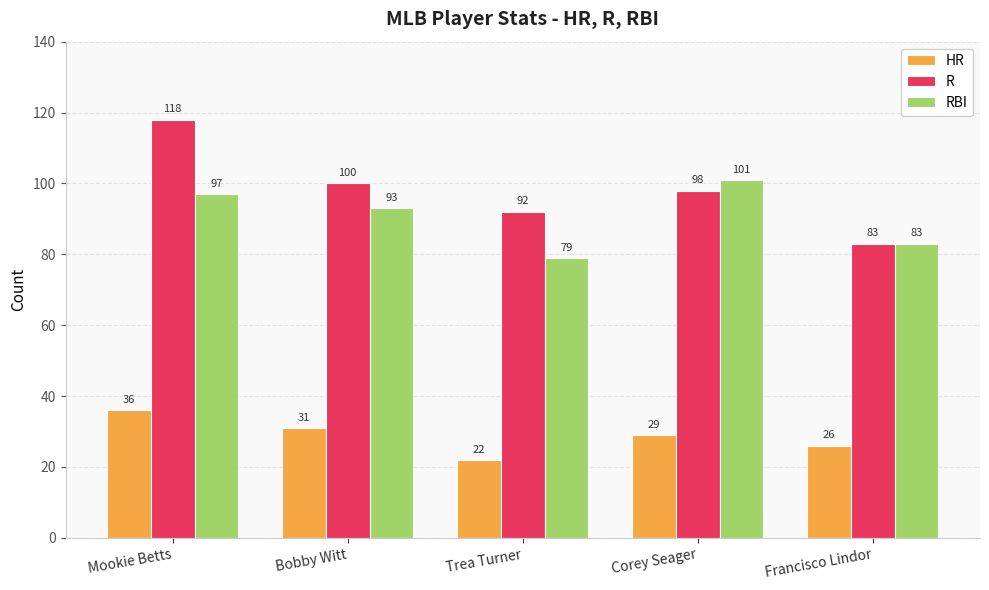

Which label corresponds to the largest value in the chart?

Mookie Betts